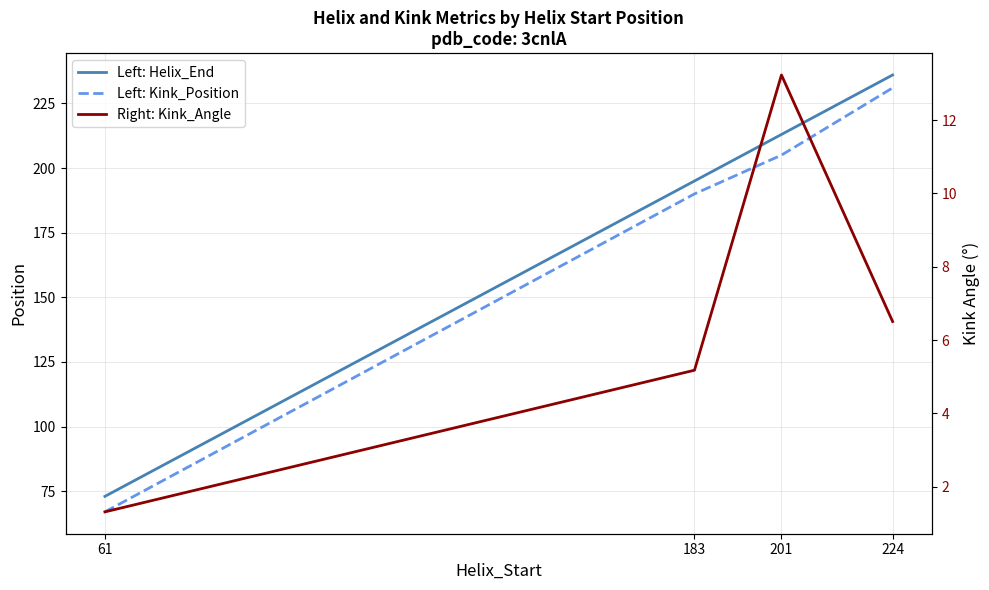

At 224, list the series in order from largest to smallest.

Left: Helix_End, Left: Kink_Position, Right: Kink_Angle